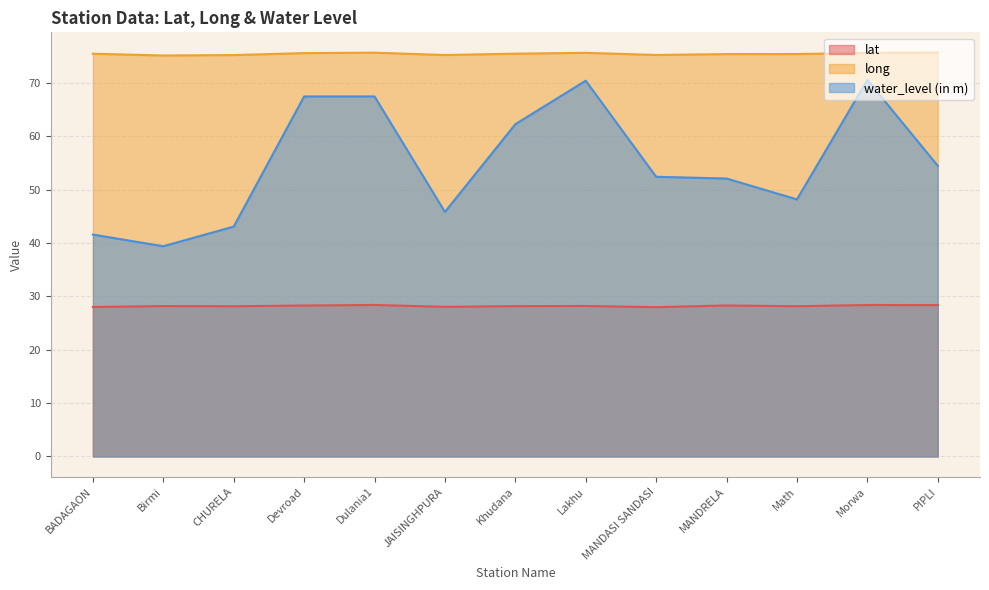

Where is the first local minimum for water_level (in m)?

Birmi